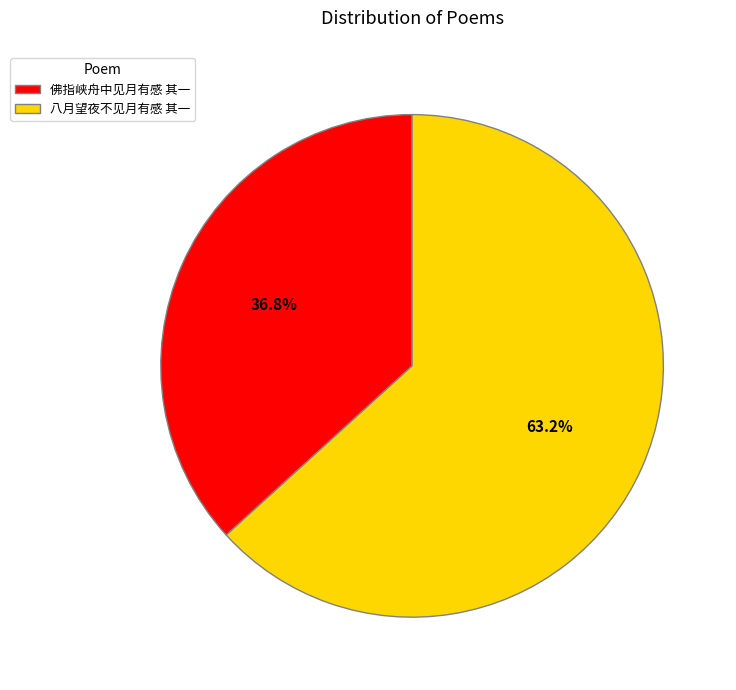

To the nearest percent, what portion does 佛指峡舟中见月有感 其一 represent?

37%